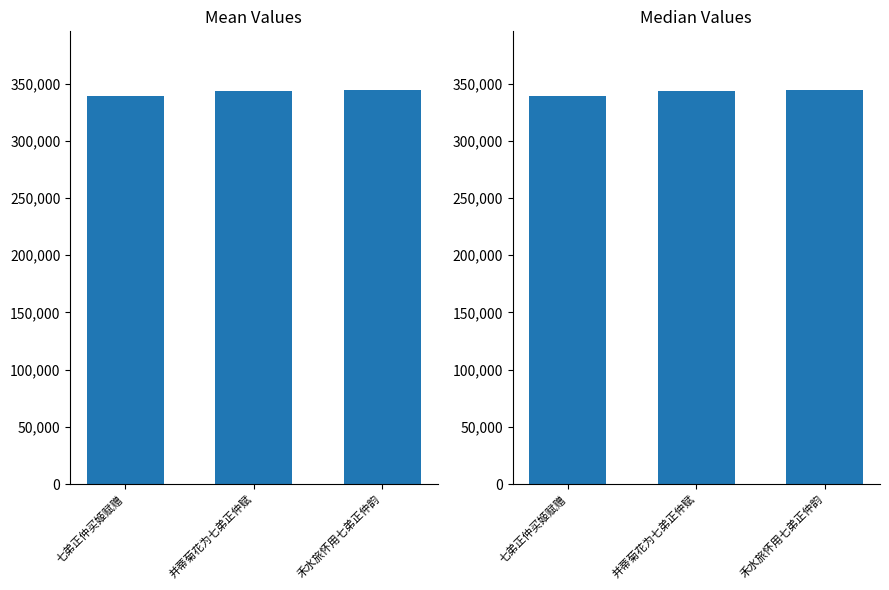

Rank the categories by value from highest to lowest.

禾水旅怀用七弟正仲韵, 并蒂菊花为七弟正仲赋, 七弟正仲买姬赋赠